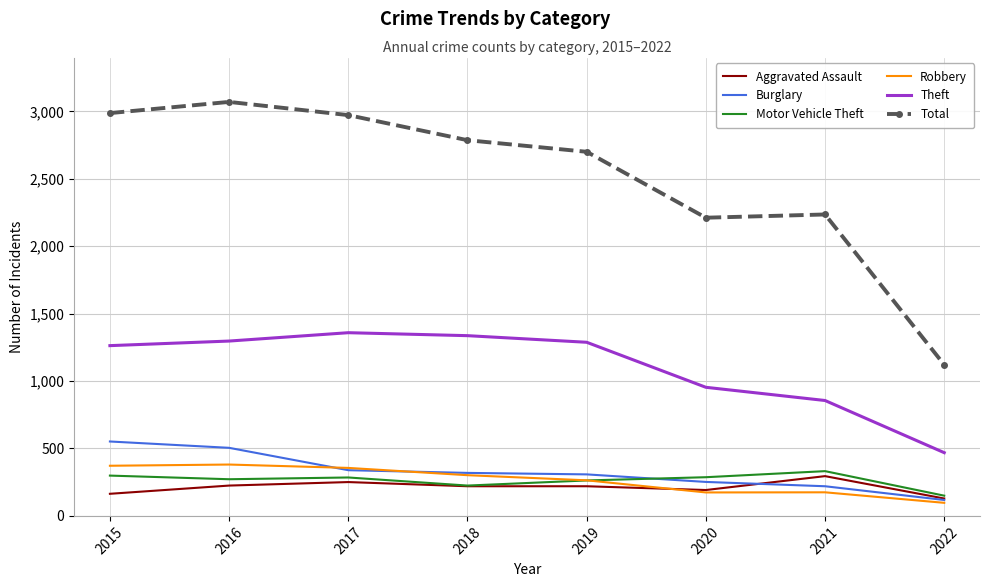

True or false: Total and Motor Vehicle Theft cross at least once.

False